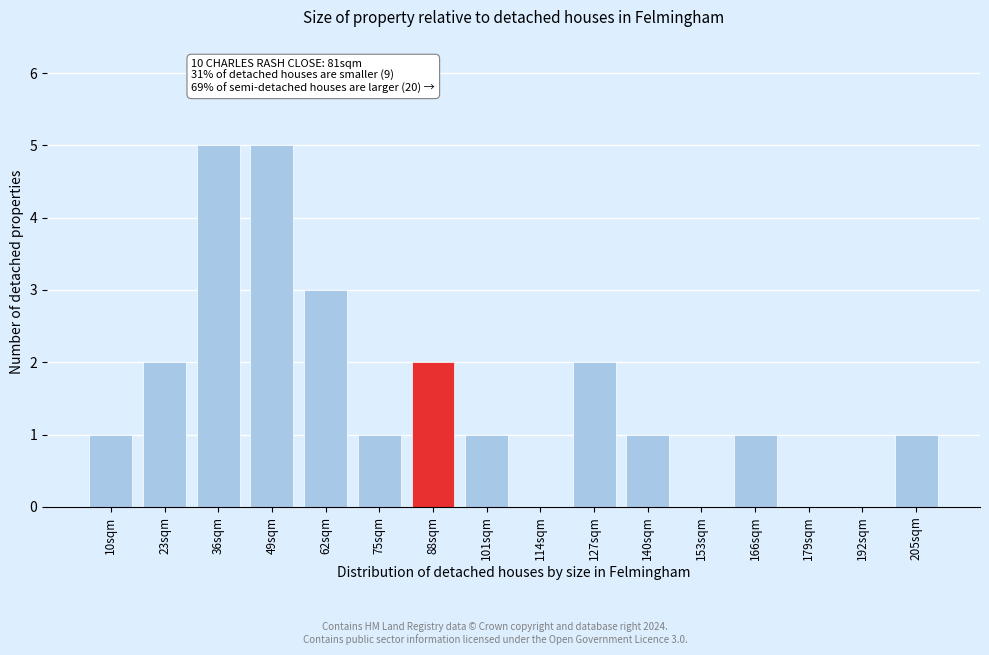

Reading right to left, extract all data points from this chart.

205sqm=1	192sqm=0	179sqm=0	166sqm=1	153sqm=0	140sqm=1	127sqm=2	114sqm=0	101sqm=1	88sqm=2	75sqm=1	62sqm=3	49sqm=5	36sqm=5	23sqm=2	10sqm=1